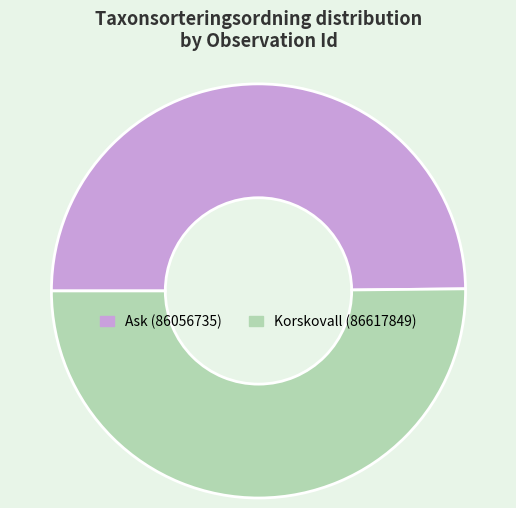

What is the ratio of the value at Ask (86056735) to the value at Korskovall (86617849)?

1.0